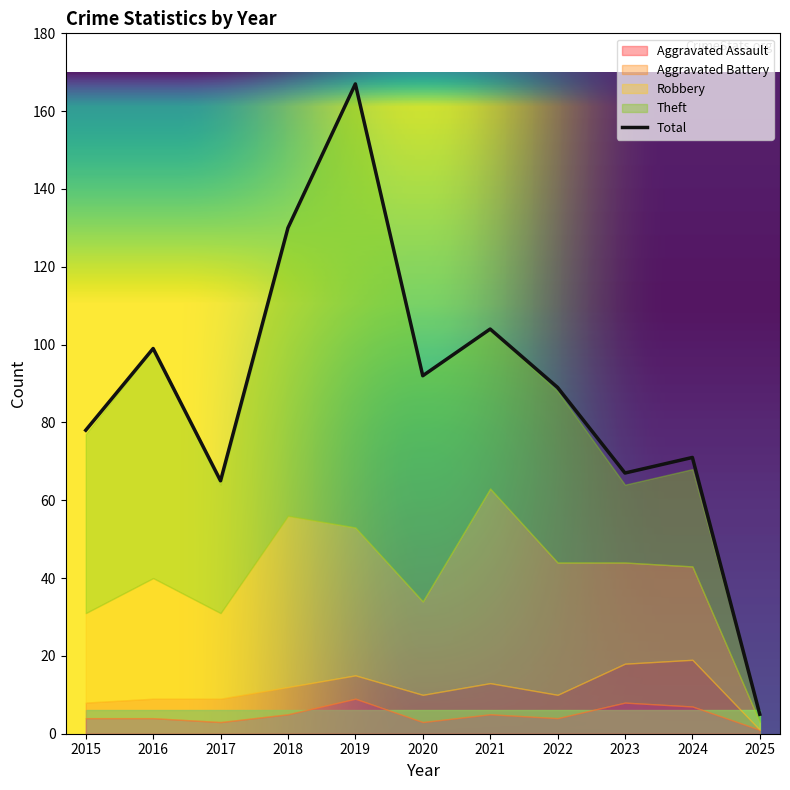

At how many categories does at least one series exceed 117?

2